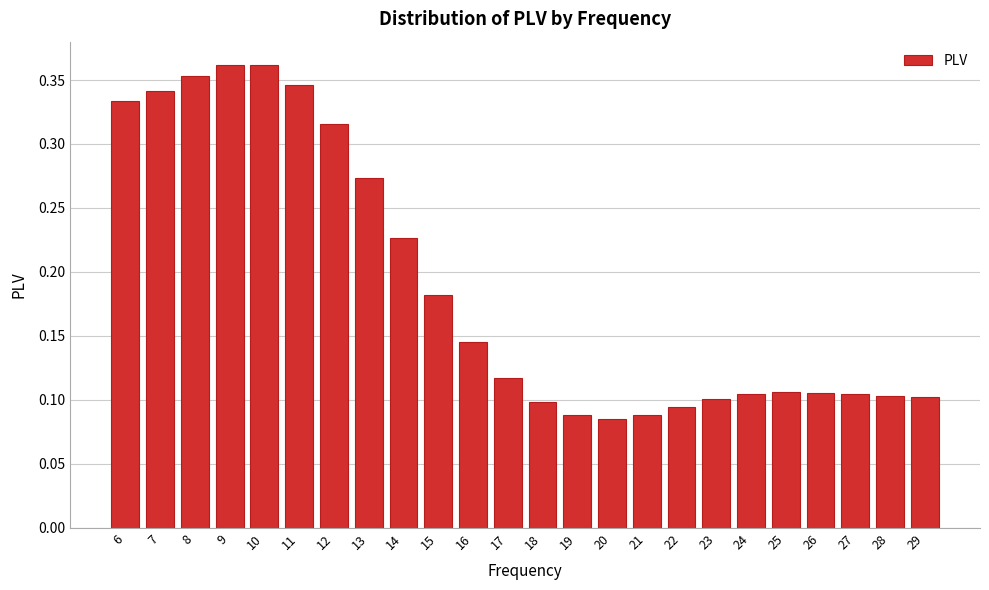

Between 9 and 27, which is larger?

9